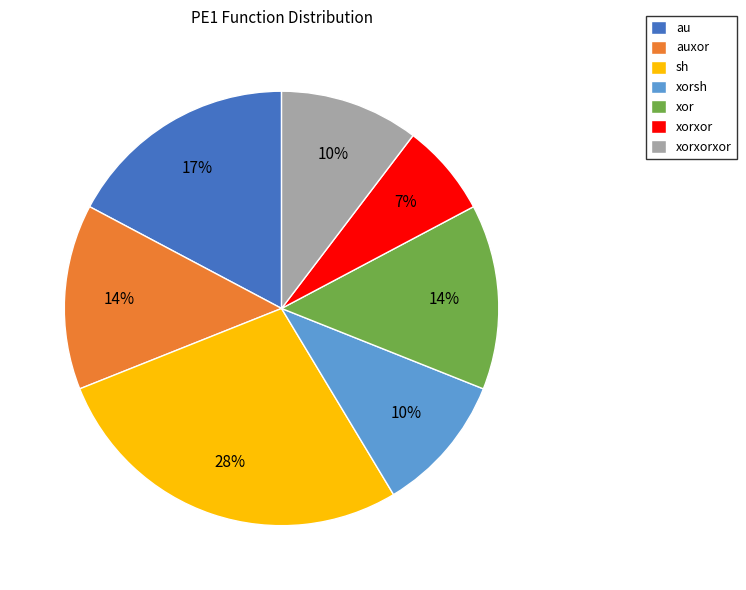

Combined, do au and xorsh account for over 50%?

No